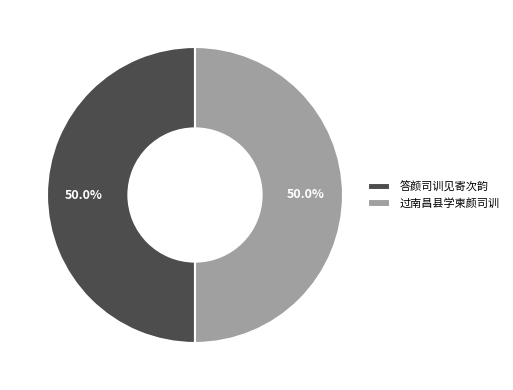

Count the number of slices in the pie.

2